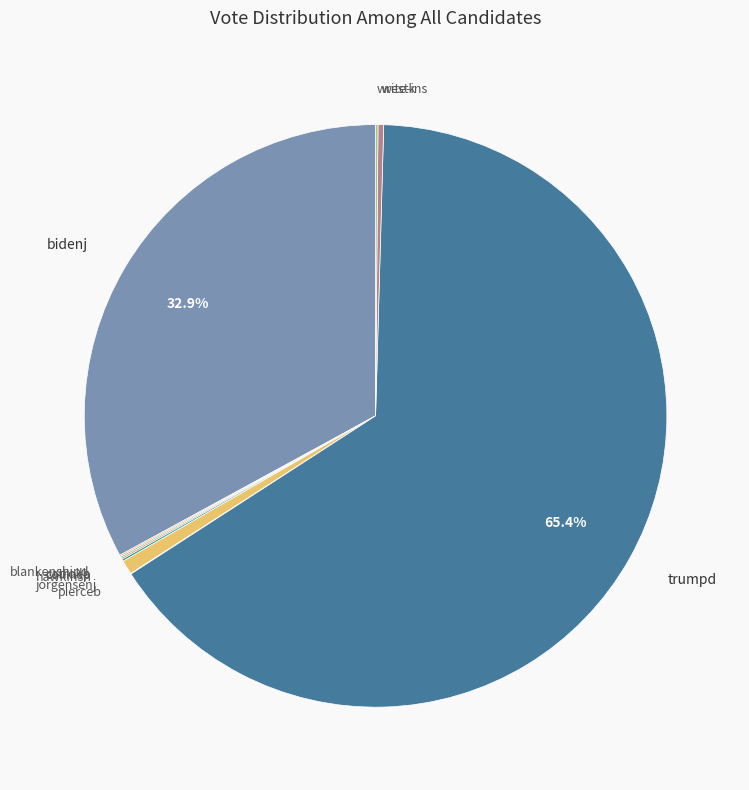

Does any single category account for the majority?

Yes